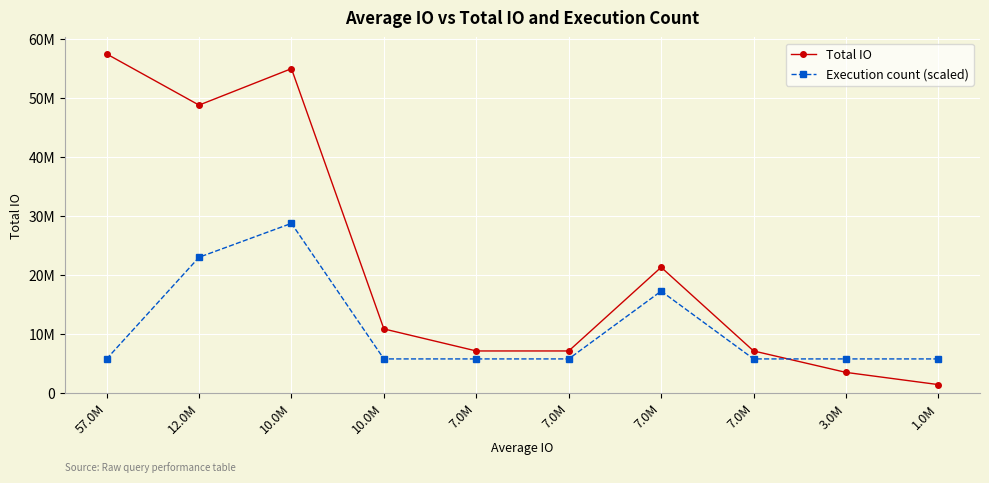

What are all the series names shown in the legend?

Total IO, Execution count (scaled)